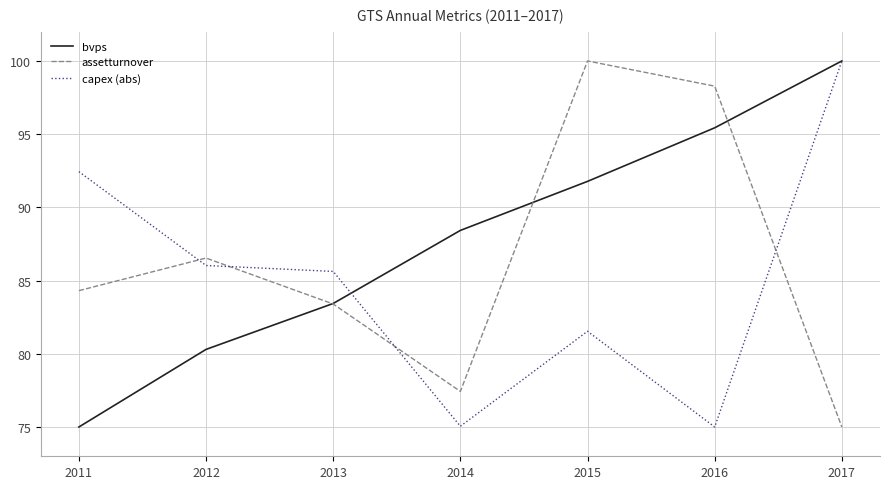

What is the greatest value displayed?

100.0